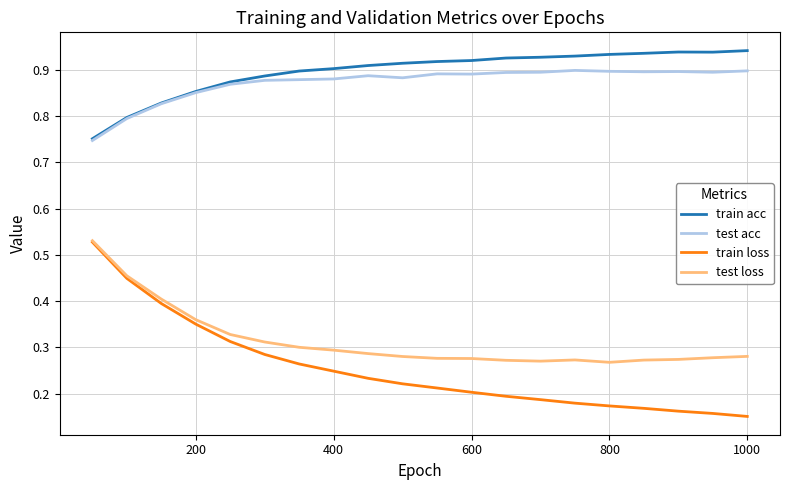

Which series has the widest spread of values?

train loss